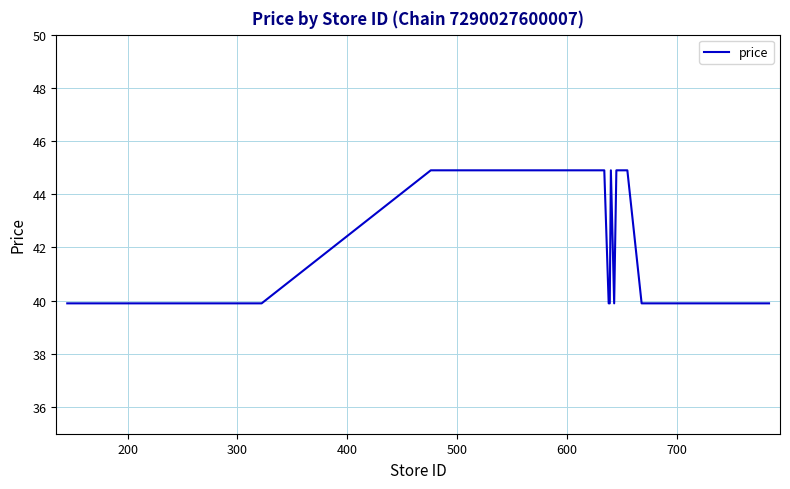

What is the difference between the maximum and minimum values?

5.0